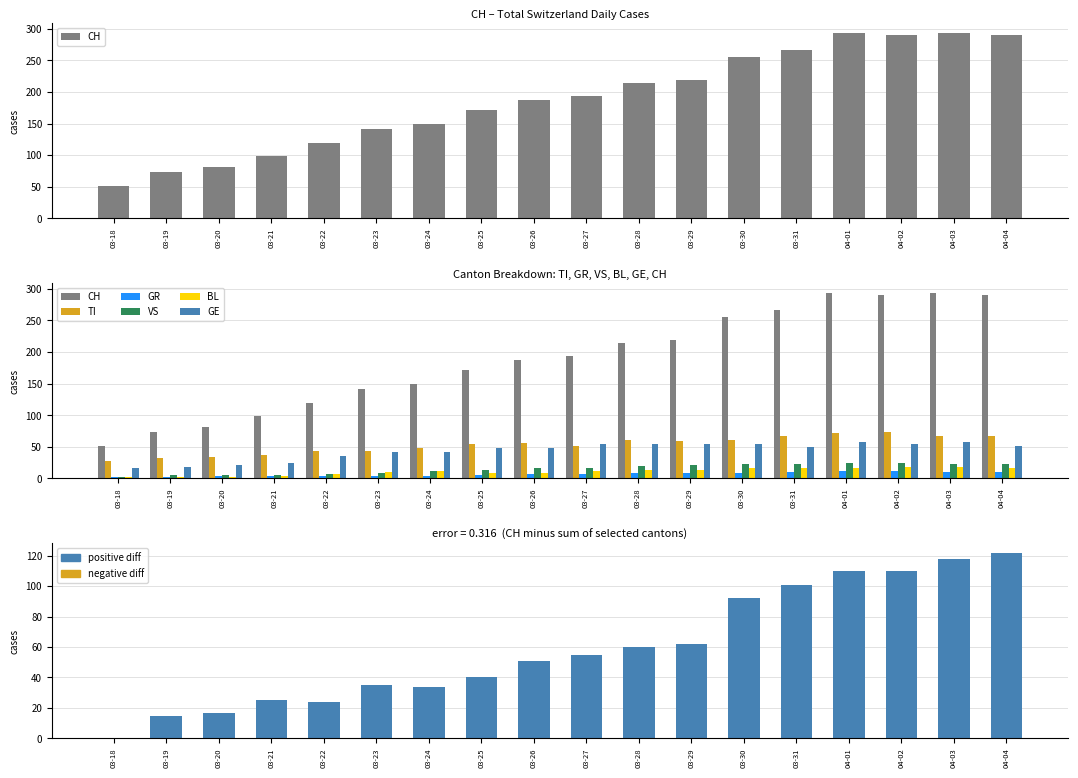

How many bars are there in each group?

6